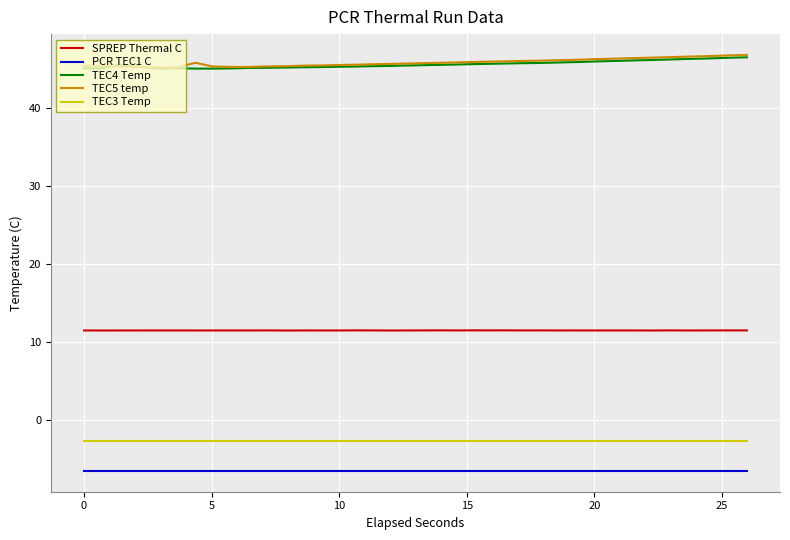

True or false: SPREP Thermal C and TEC4 Temp intersect in this chart.

False